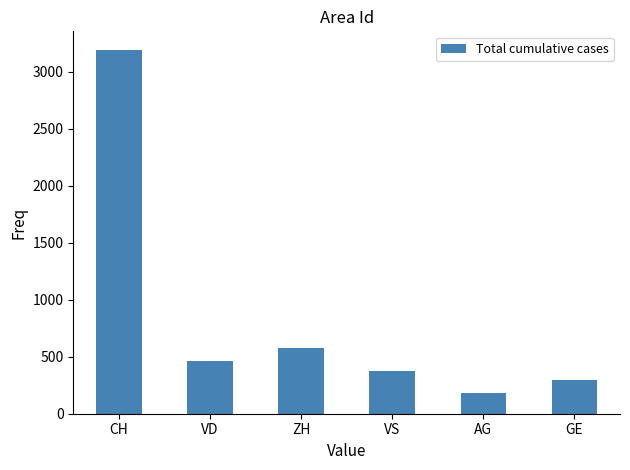

What is the difference between the maximum and minimum values?

3009